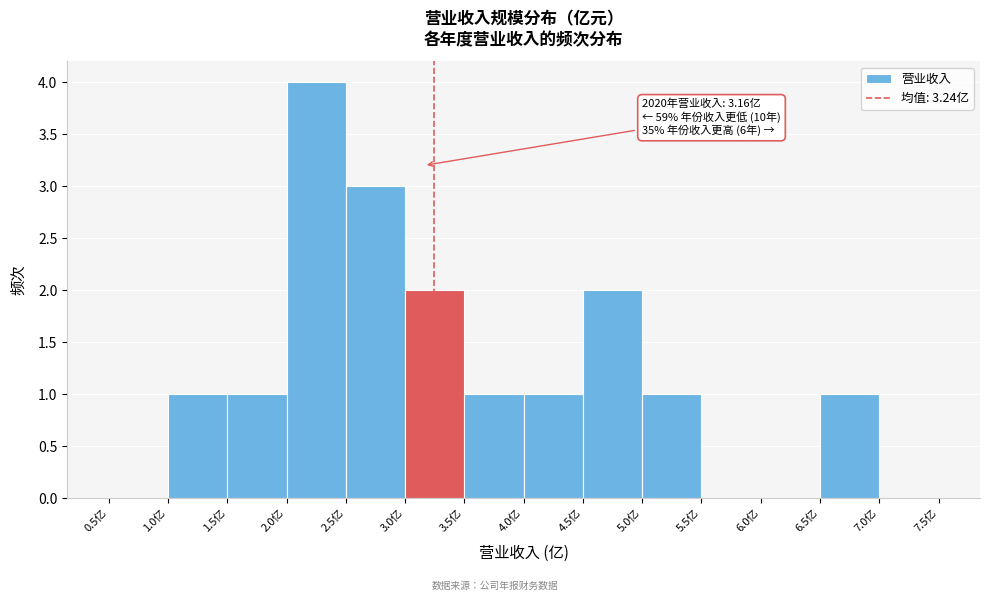

Over which range of the x-axis is the bar tallest?

2.0 to 2.5